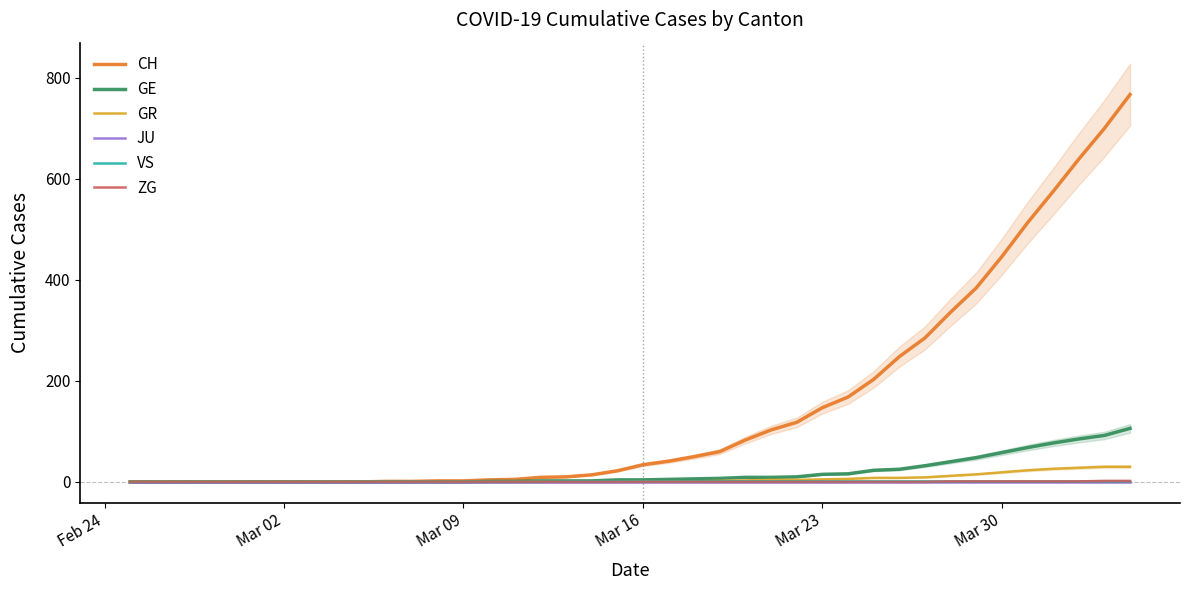

What are all the series names shown in the legend?

CH, GE, GR, JU, VS, ZG